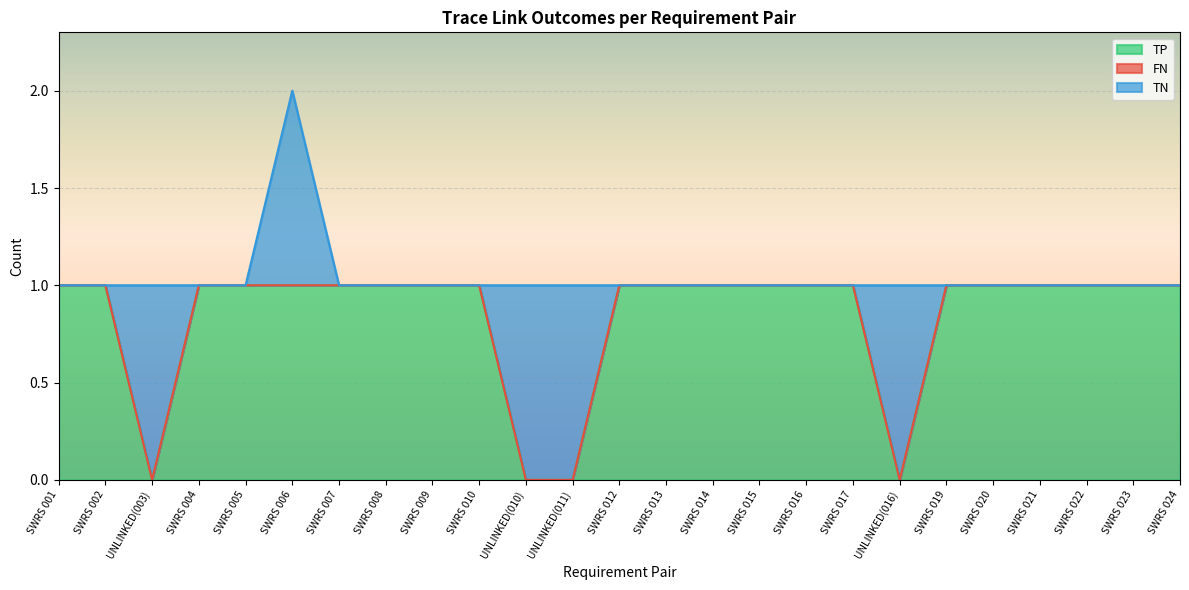

Reading right to left, list all the values displayed in this chart.

TP: 1	1	1	1	1	1	0	1	1	1	1	1	1	0	0	1	1	1	1	1	1	1	0	1	1
FN: 0	0	0	0	0	0	0	0	0	0	0	0	0	0	0	0	0	0	0	0	0	0	0	0	0
TN: 0	0	0	0	0	0	1	0	0	0	0	0	0	1	1	0	0	0	0	1	0	0	1	0	0